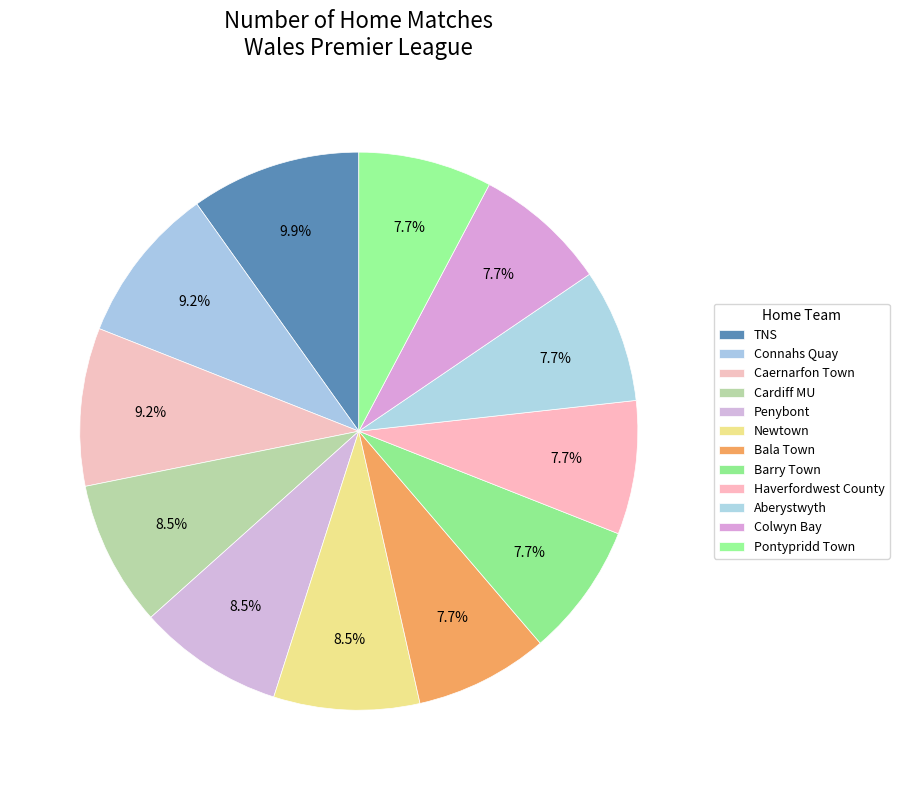

To the nearest percent, what is the combined percentage of Cardiff MU and Connahs Quay?

18%